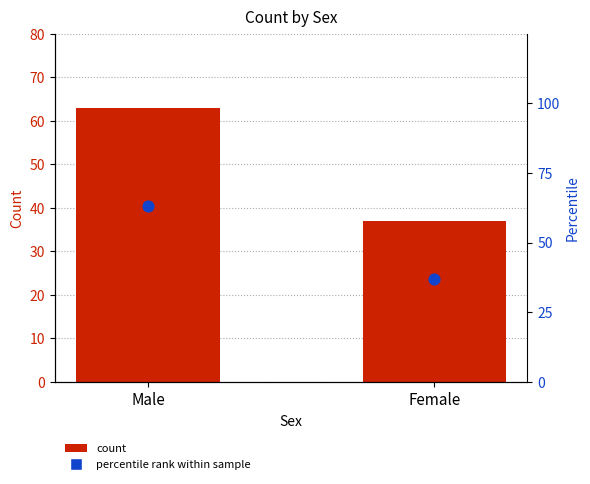

What are all the series names shown in the legend?

count, percentile rank within sample